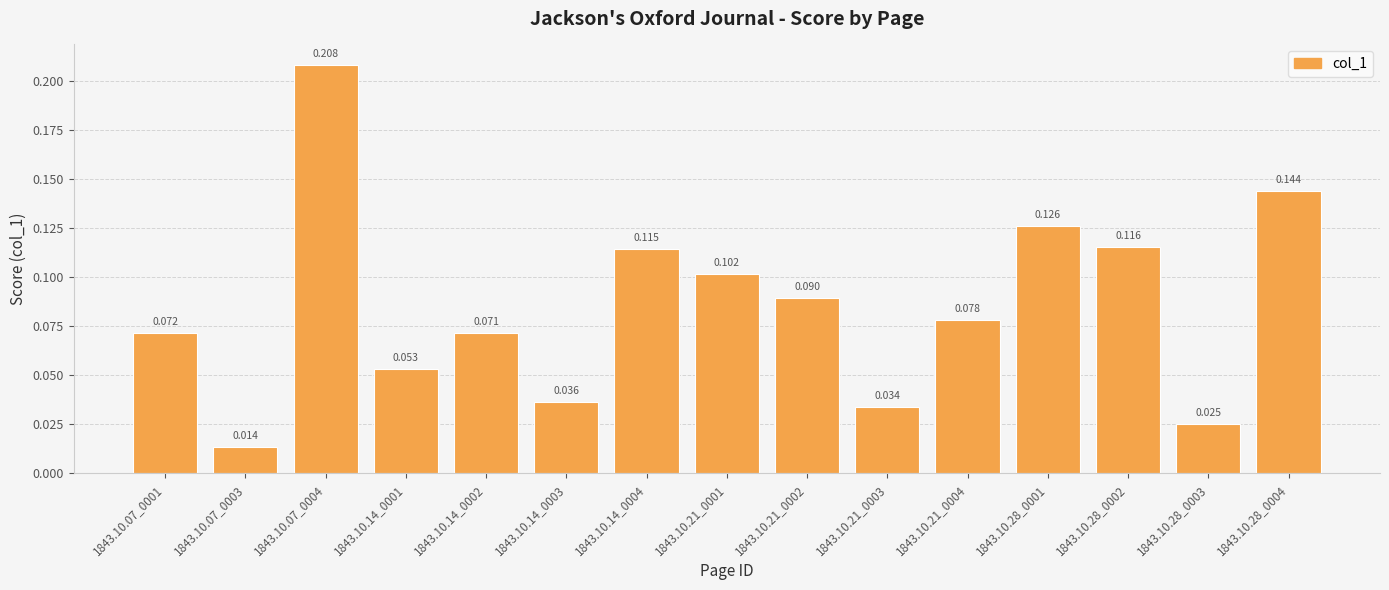

Are the bars horizontal?

No